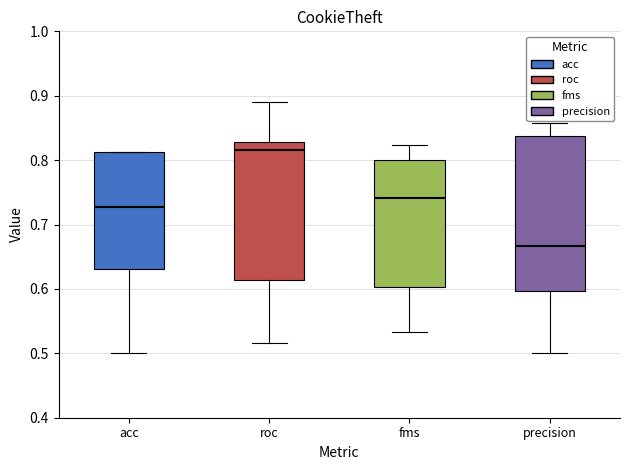

Reading left to right, read every box against the y-axis: the position of its median line, the range the box covers, and the ends of its whiskers. The values are not printed on the chart, so give them approximately, as read against the axis.

acc: median 0.73, box 0.63 to 0.81, whiskers 0.50 to 0.81
roc: median 0.82, box 0.61 to 0.83, whiskers 0.52 to 0.89
fms: median 0.74, box 0.60 to 0.80, whiskers 0.53 to 0.82
precision: median 0.67, box 0.60 to 0.84, whiskers 0.50 to 0.86